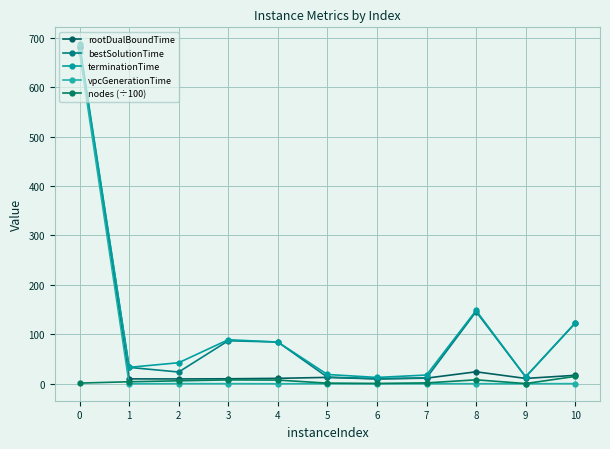

Does the chart display data point markers on the line(s)?

Yes